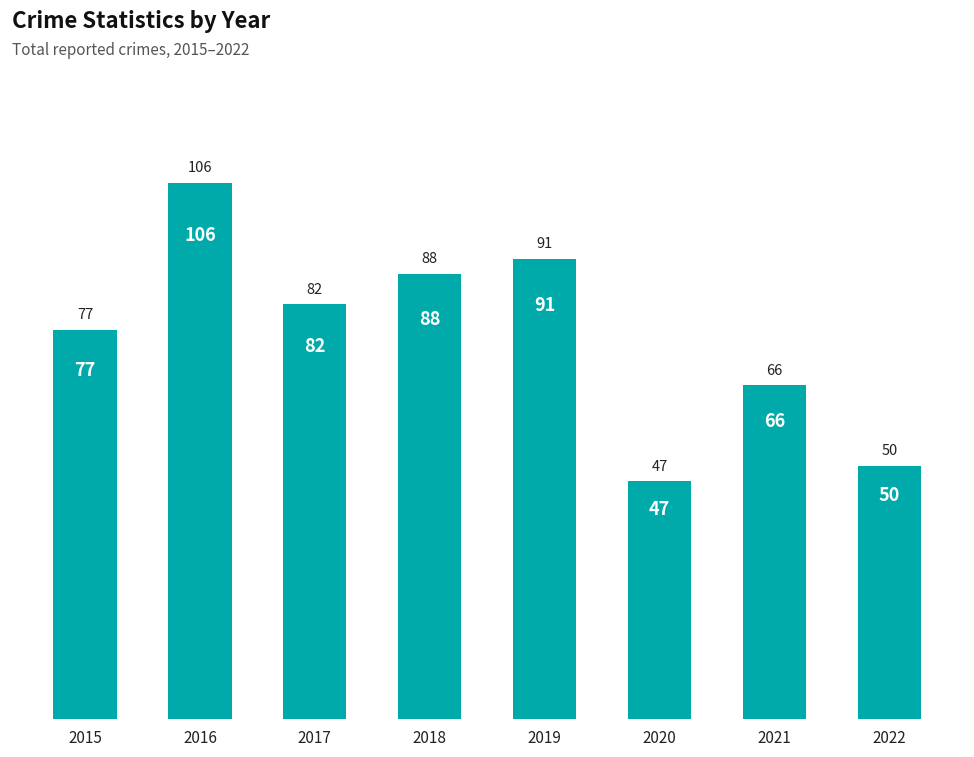

At which category does the chart reach its peak across all series?

2016